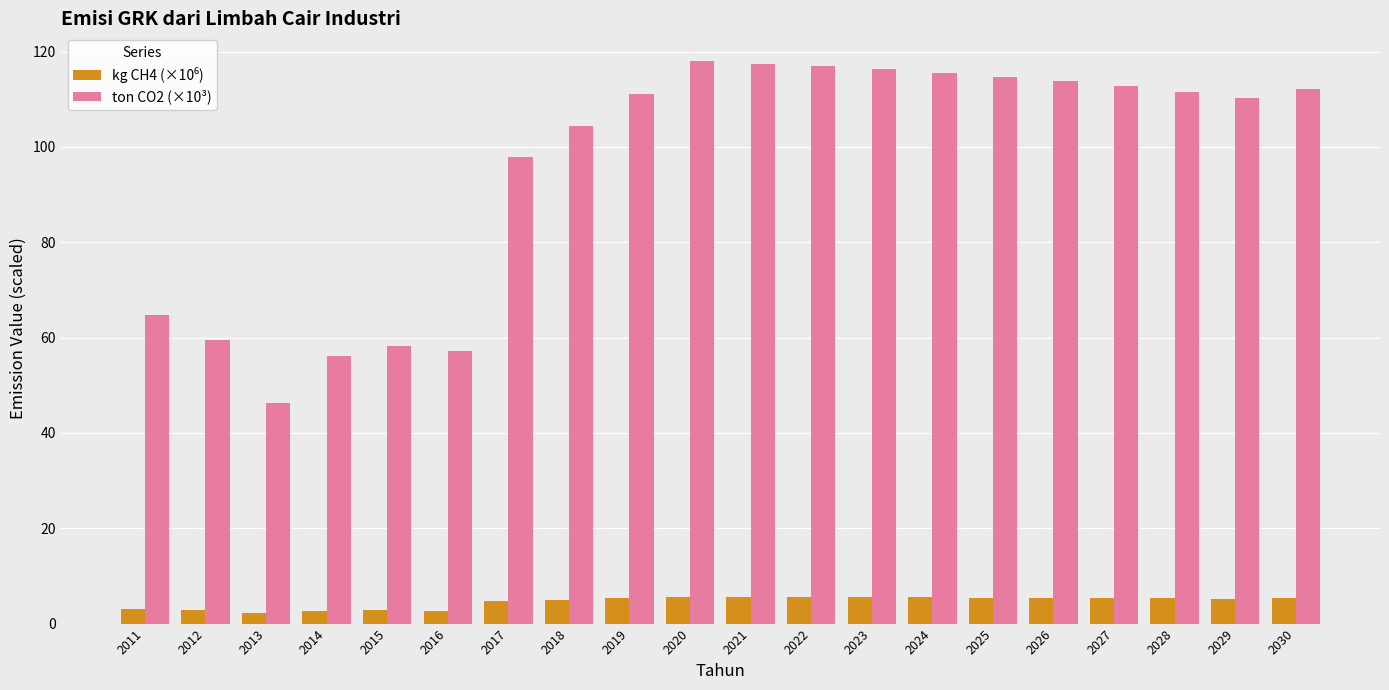

Which series has the largest range (max minus min)?

ton CO2 (×10³)